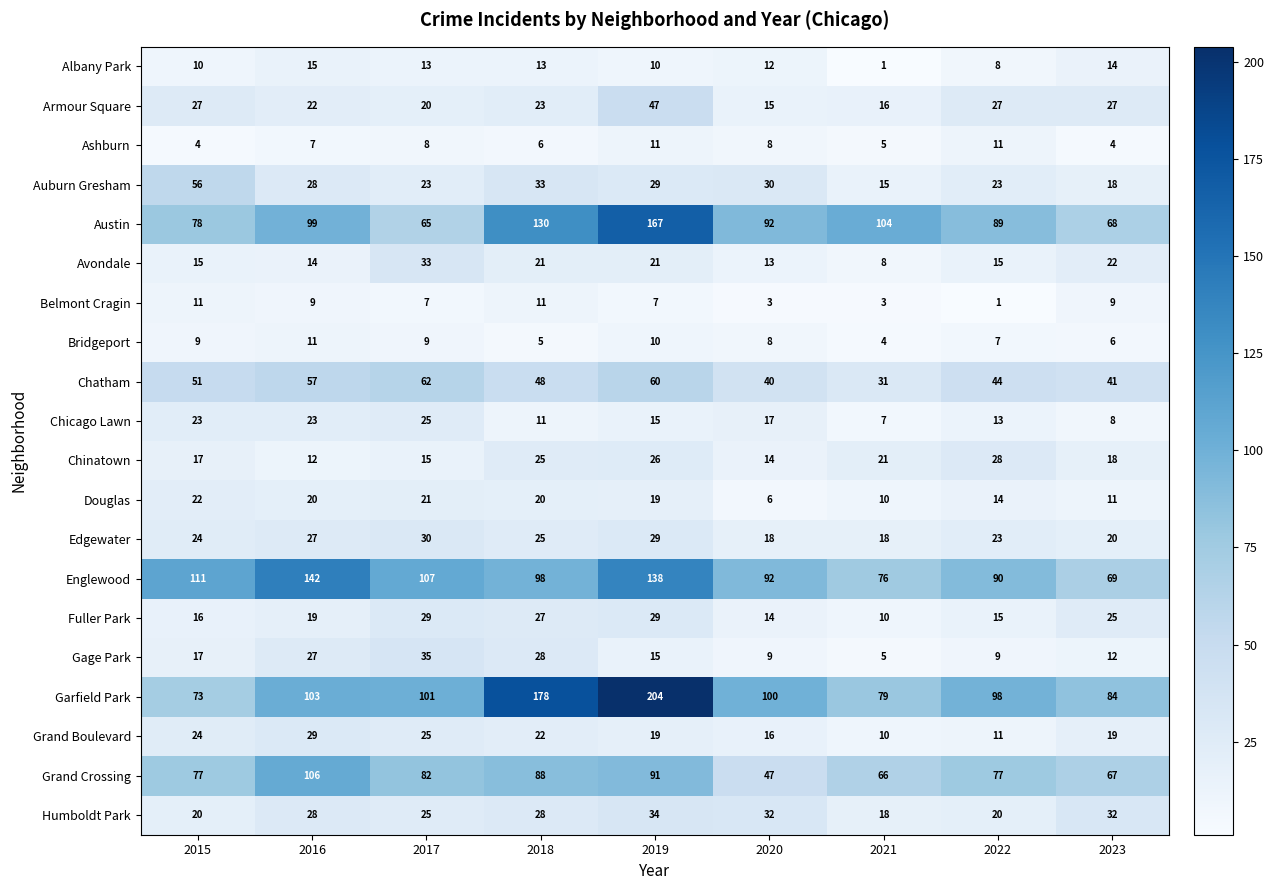

At which label does Chatham first exceed 48?

2015